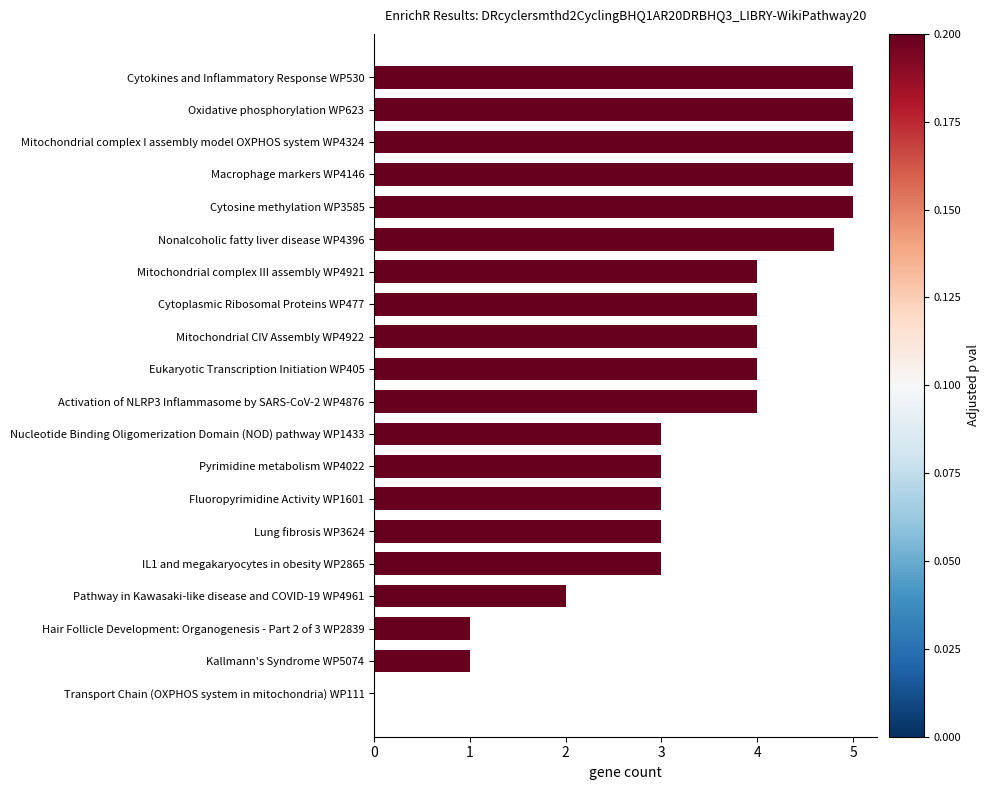

What is the change in value from Activation of NLRP3 Inflammasome by SARS-CoV-2 WP4876 to Hair Follicle Development: Organogenesis - Part 2 of 3 WP2839?

-3.0